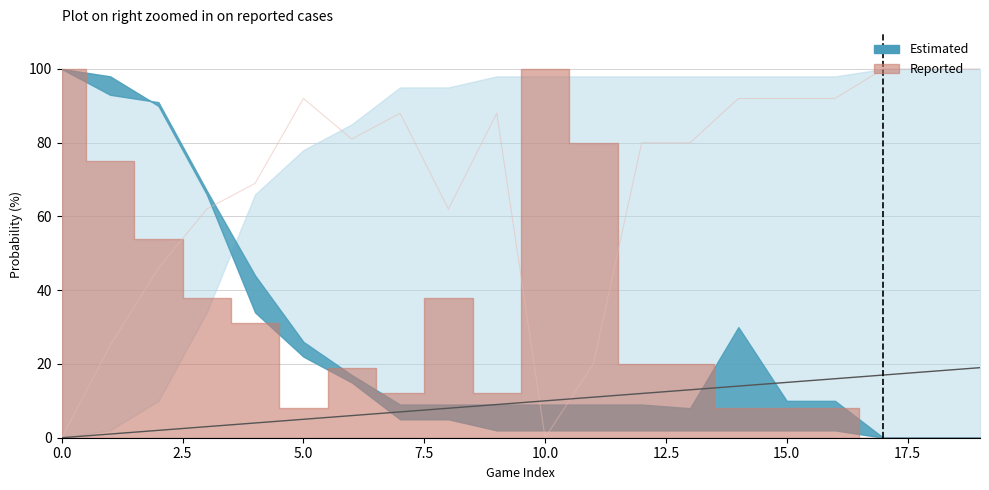

What is the sum of the val values at 9 and 19?

28